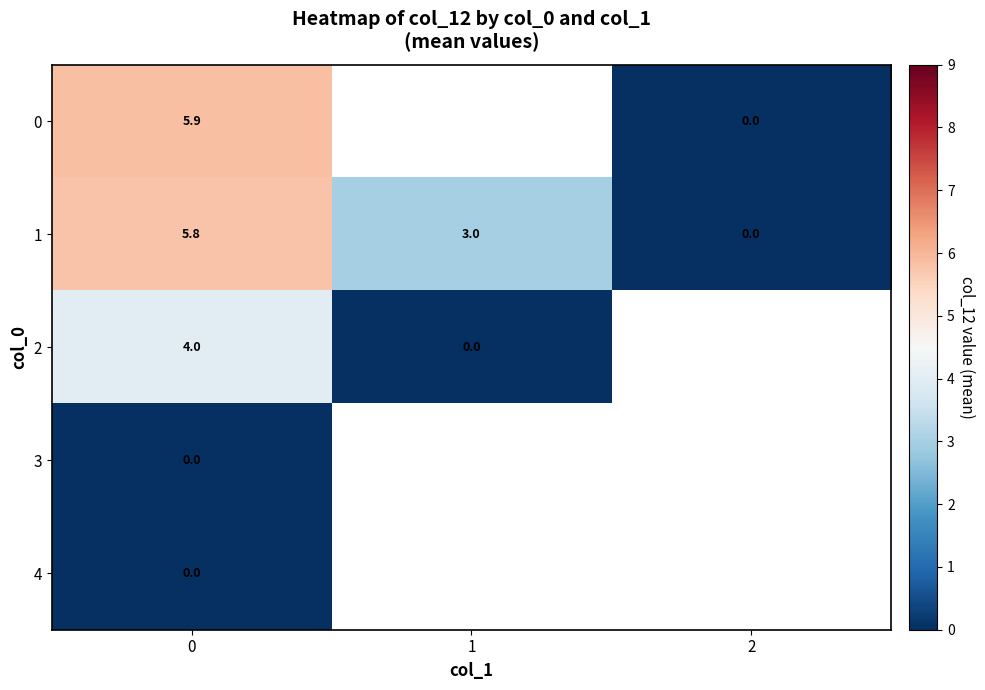

How many series are shown in this chart?

5